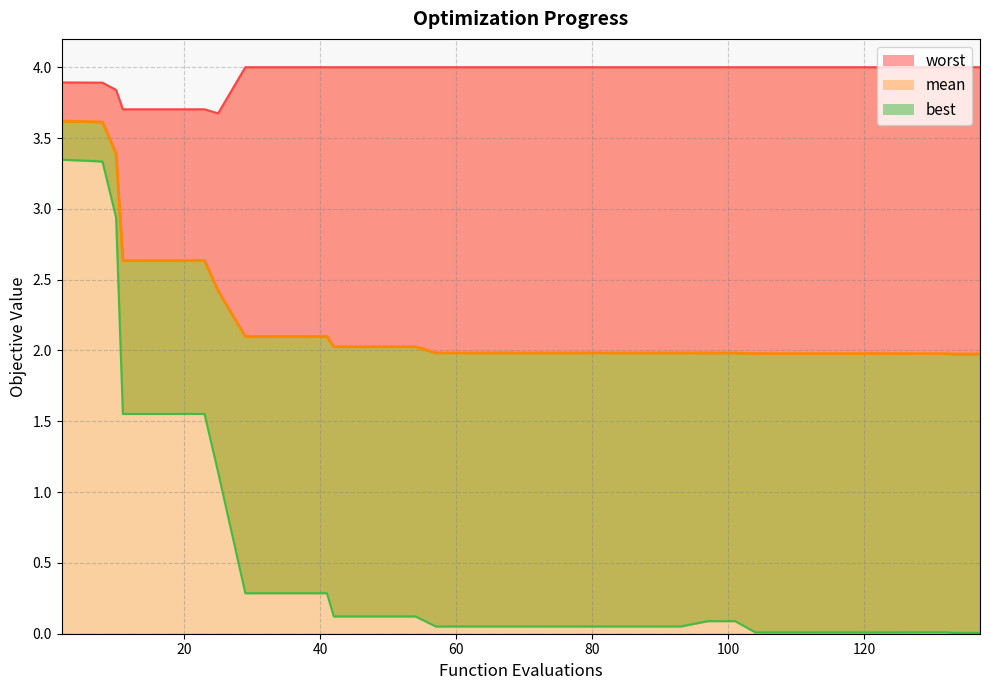

What is the label of the 34th point from the right?

120